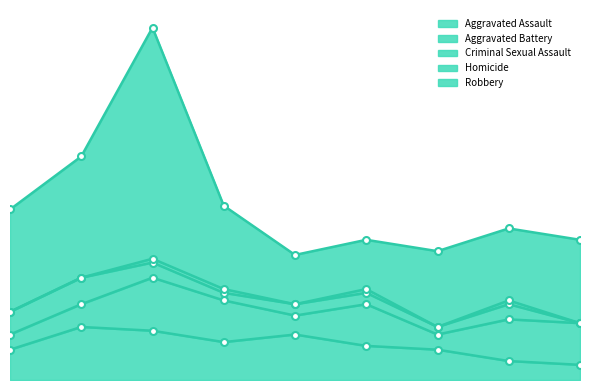

Reading left to right, extract all data points from this chart.

Aggravated Assault: 8	14	13	10	12	9	8	5	4
Aggravated Battery: 4	6	14	11	5	11	4	11	11
Criminal Sexual Assault: 6	7	4	2	3	3	2	4	0
Homicide: 0	0	1	1	0	1	0	1	0
Robbery: 27	32	61	22	13	13	20	19	22